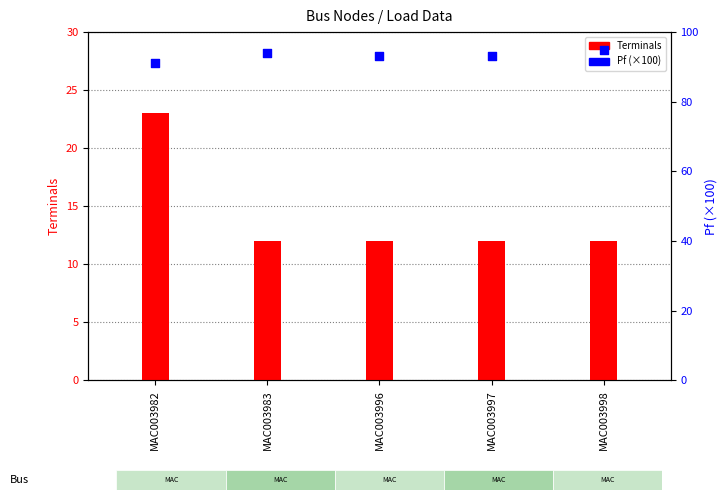

Which series has the largest total across all categories?

Pf (×100)